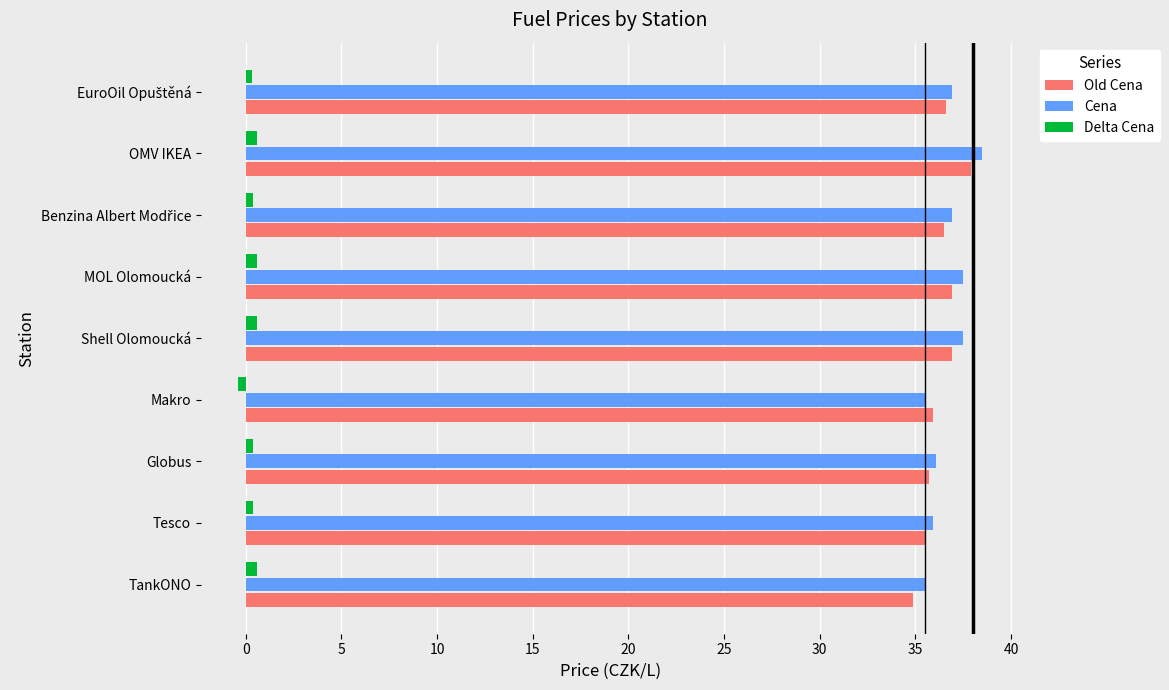

The value of Cena at Shell Olomoucká is 37.5. True or false?

True